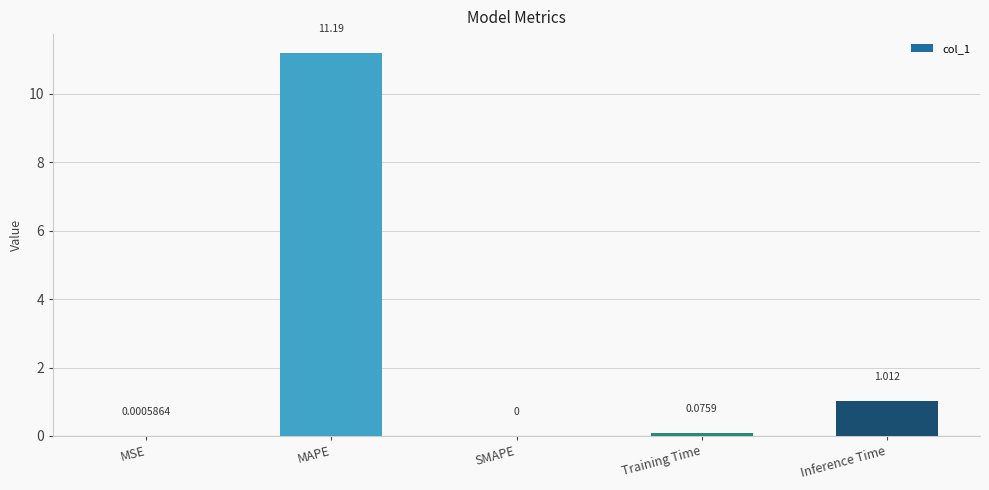

Where is the data nearest to the value 5?

Inference Time